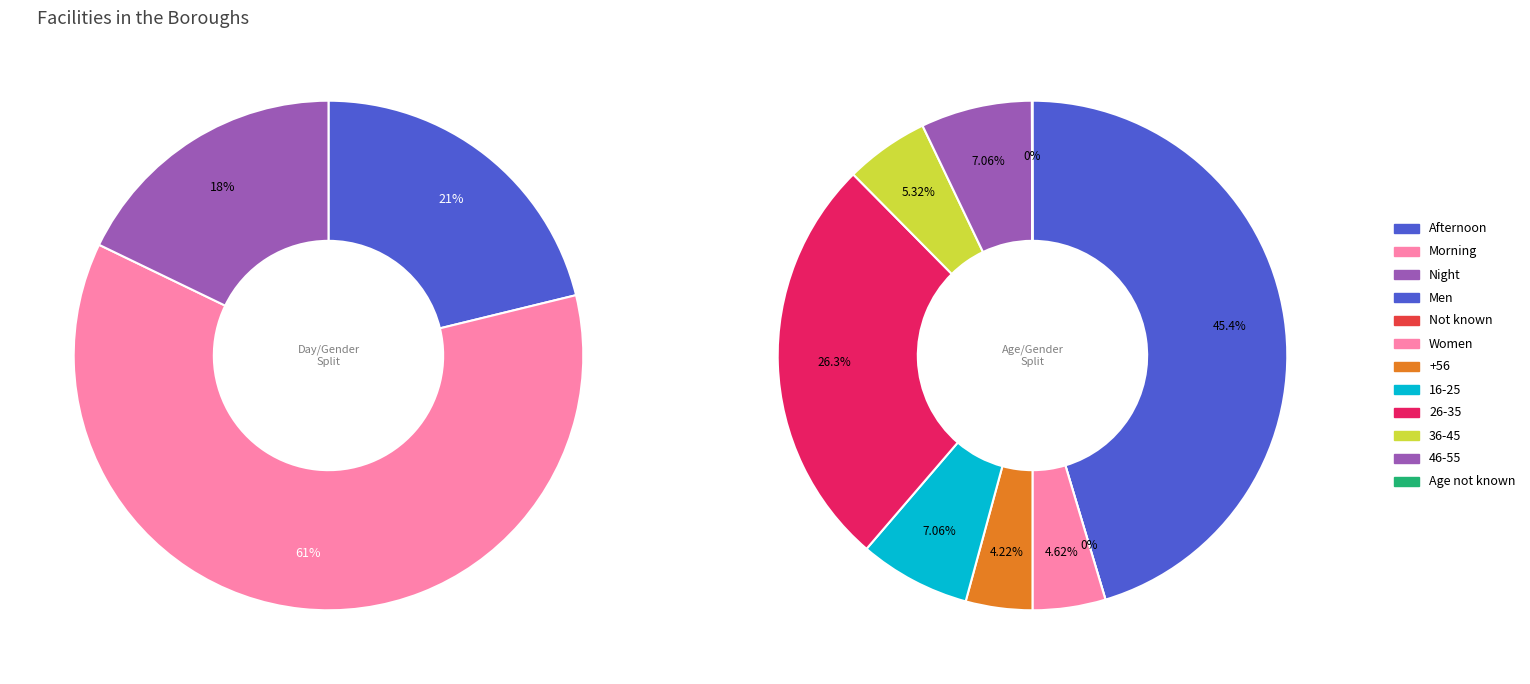

Does any single category account for the majority?

No